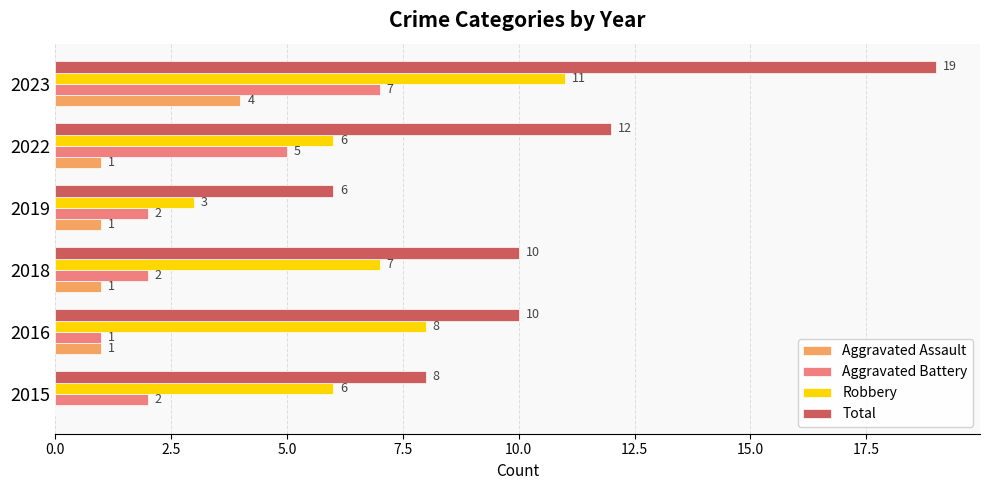

True or false: Aggravated Battery has a value of 1 at 2019.

False